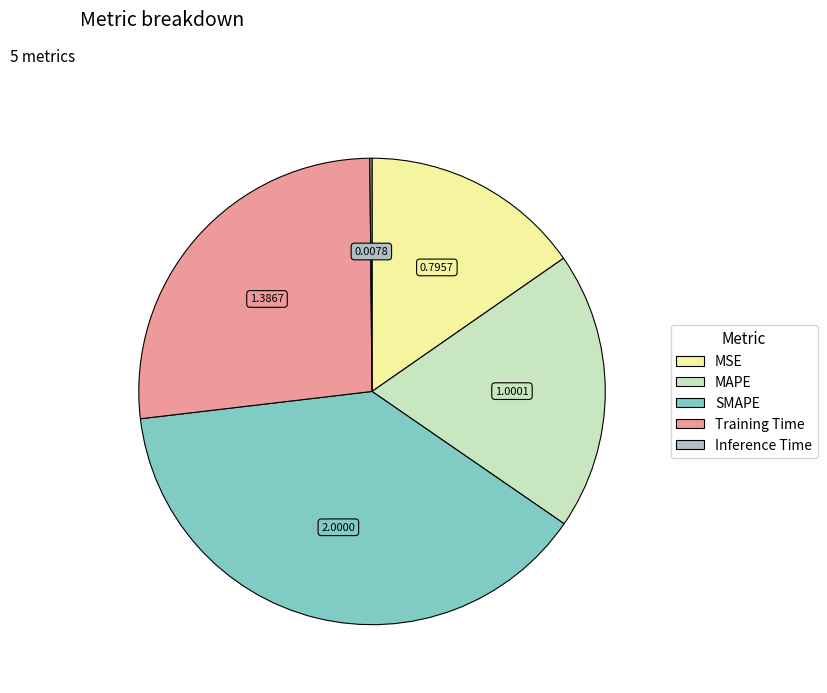

What is the ratio of the value at SMAPE to the value at Training Time?

1.4